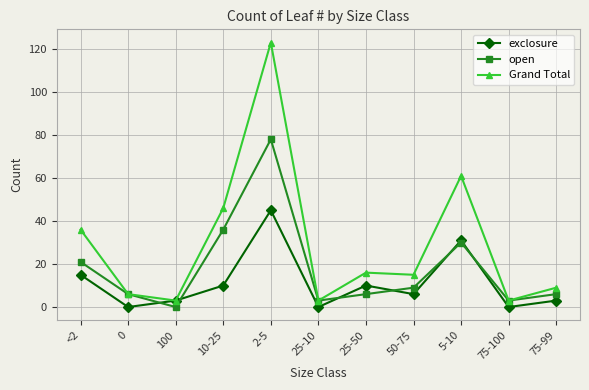

At which category does the chart reach its peak across all series?

2-5